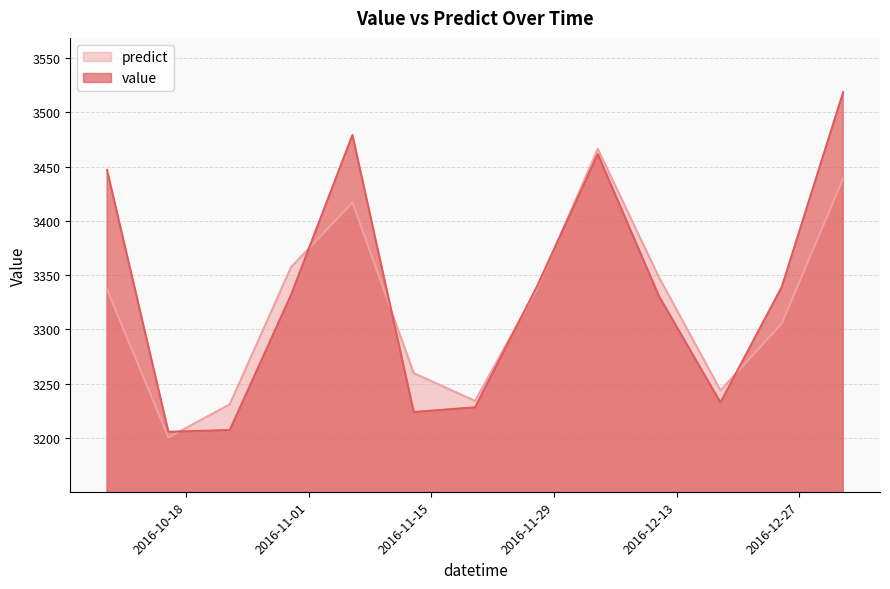

What is the difference between the second highest and minimum values in the predict series?

238.7